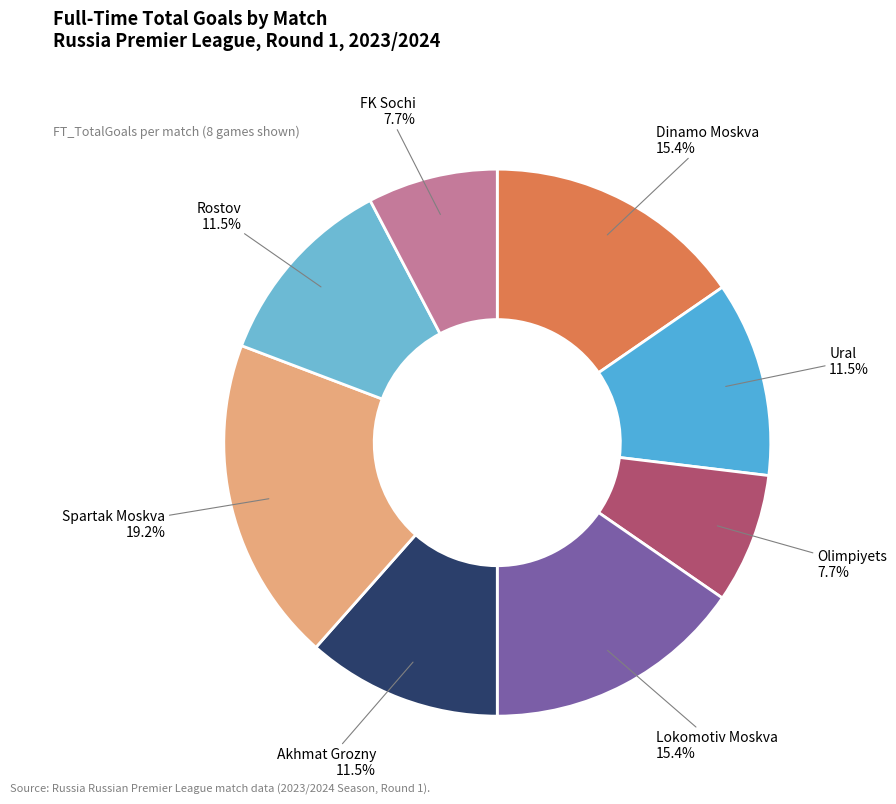

Count the number of slices in the pie.

8